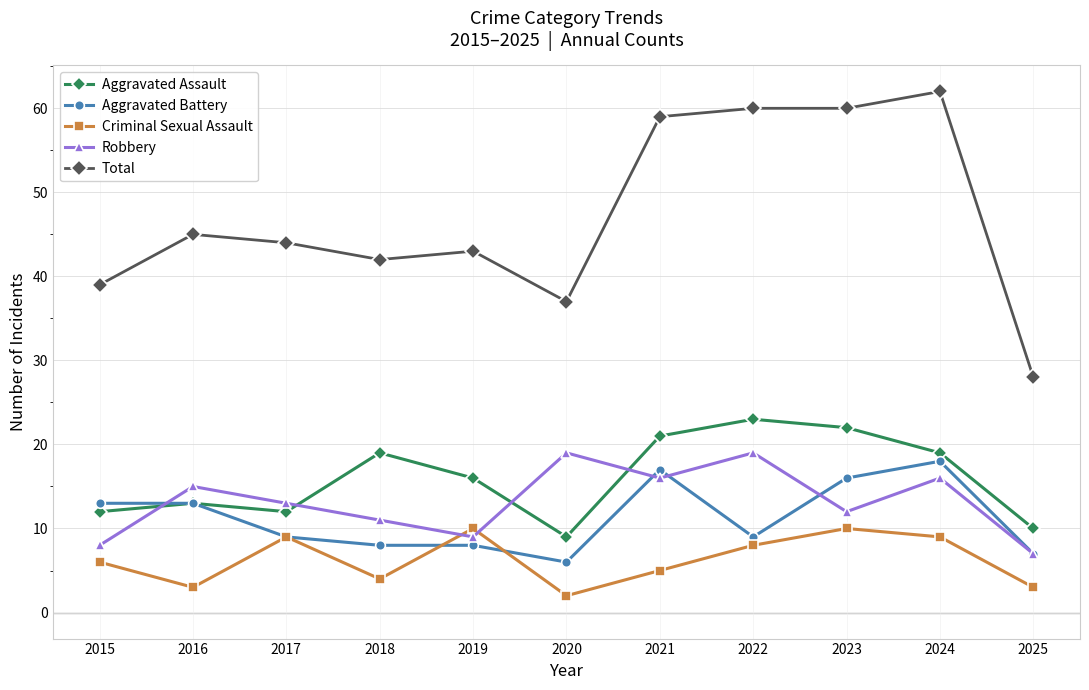

What is the sum of the Aggravated Battery values at 2020 and 2017?

15